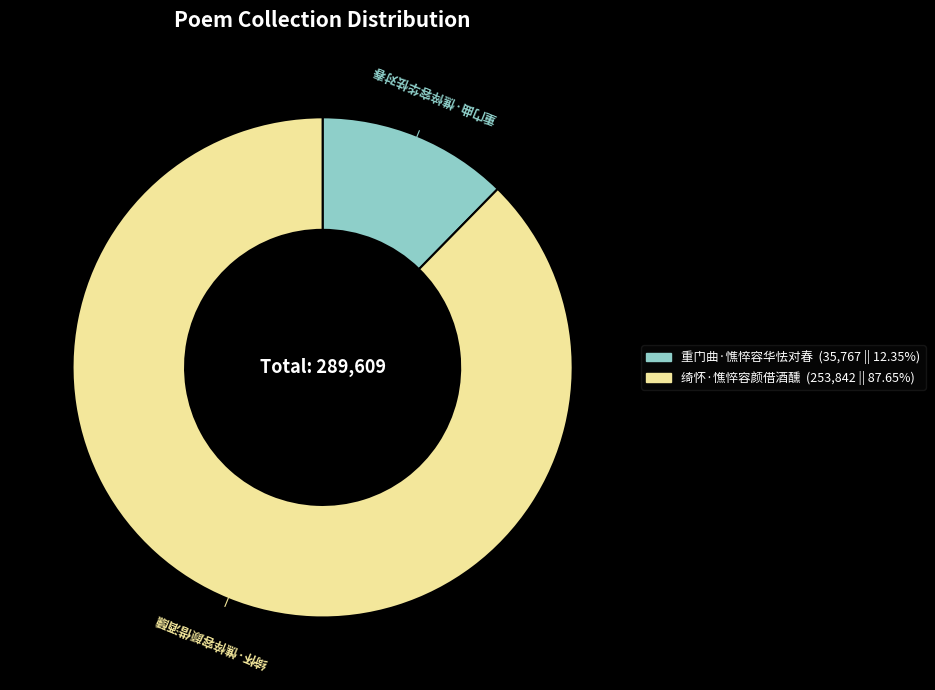

Does 绮怀·憔悴容颜借酒醺 represent more than half of the total?

Yes